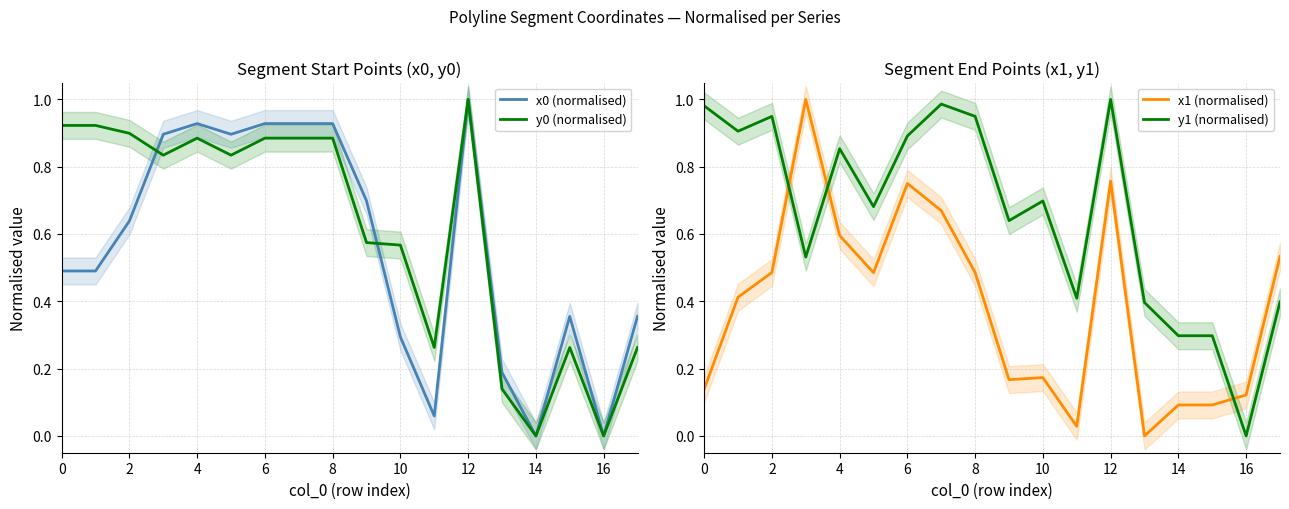

Which series changed the most between 15 and 17?

x1 (normalised)